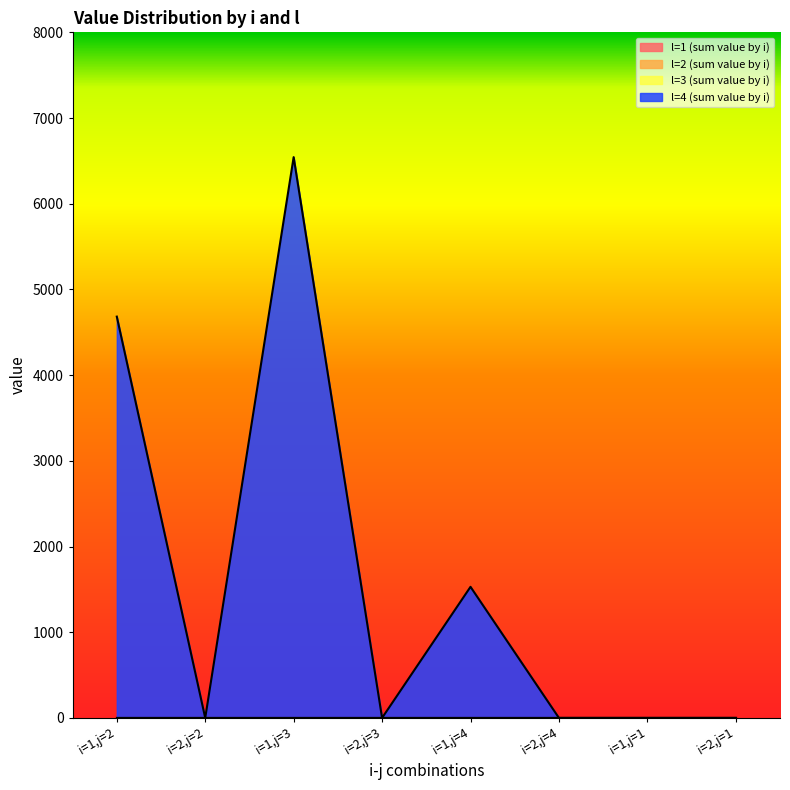

List the labels in order of l=4 (sum value by i) value, smallest first.

i=2,j=2, i=2,j=3, i=2,j=4, i=1,j=1, i=2,j=1, i=1,j=4, i=1,j=2, i=1,j=3